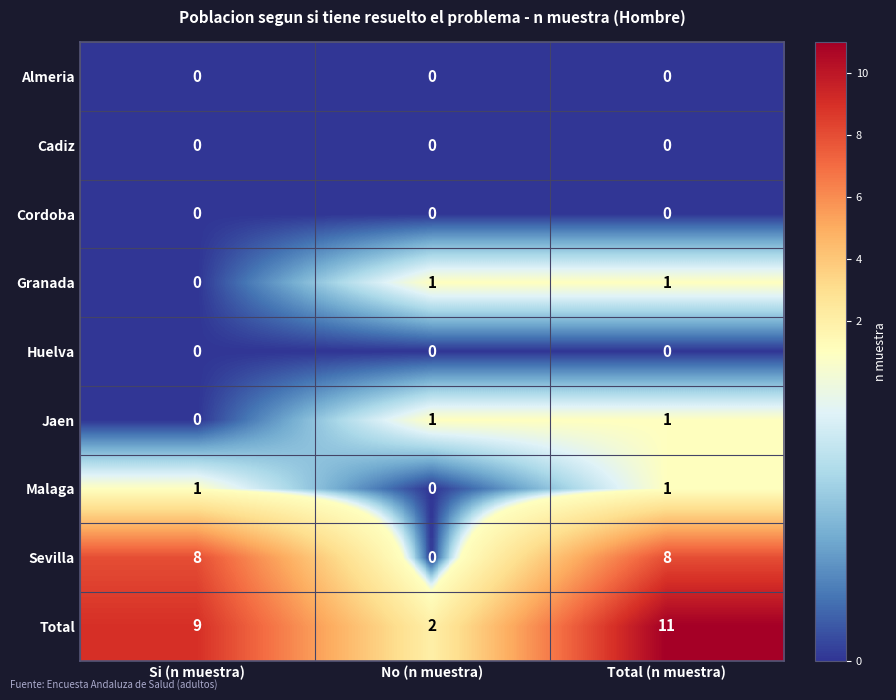

Reading left to right, transcribe all the data shown in this chart.

Almeria: 0	0	0
Cadiz: 0	0	0
Cordoba: 0	0	0
Granada: 0	1	1
Huelva: 0	0	0
Jaen: 0	1	1
Malaga: 1	0	1
Sevilla: 8	0	8
Total: 9	2	11